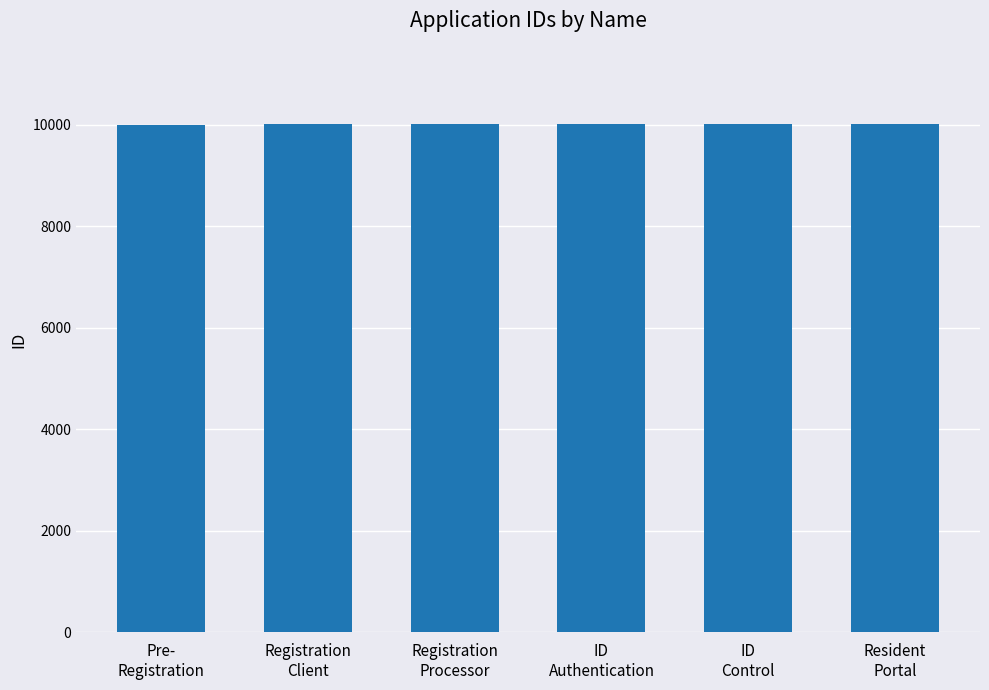

True or false: the data shows 10009 at ID
Control.

True